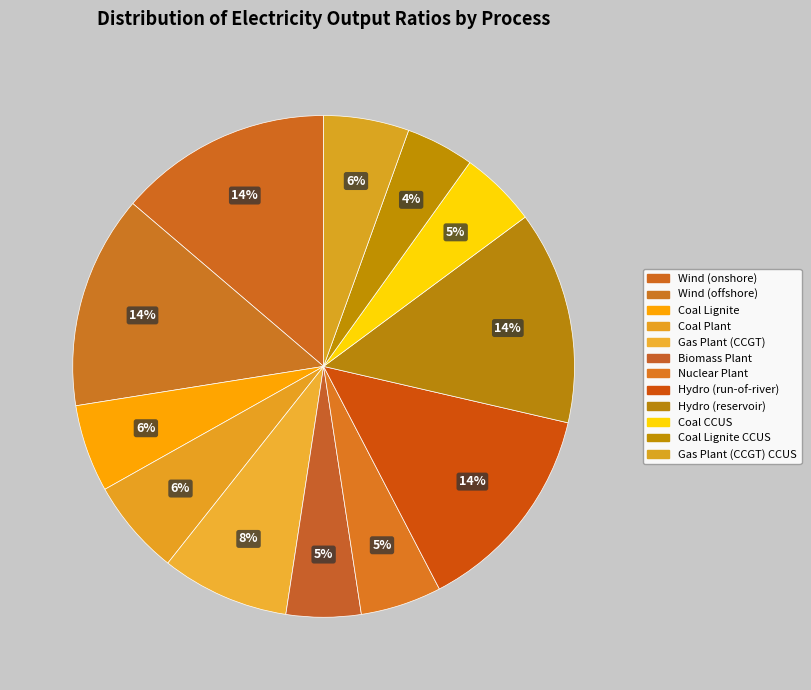

Is there a majority slice in this chart?

No